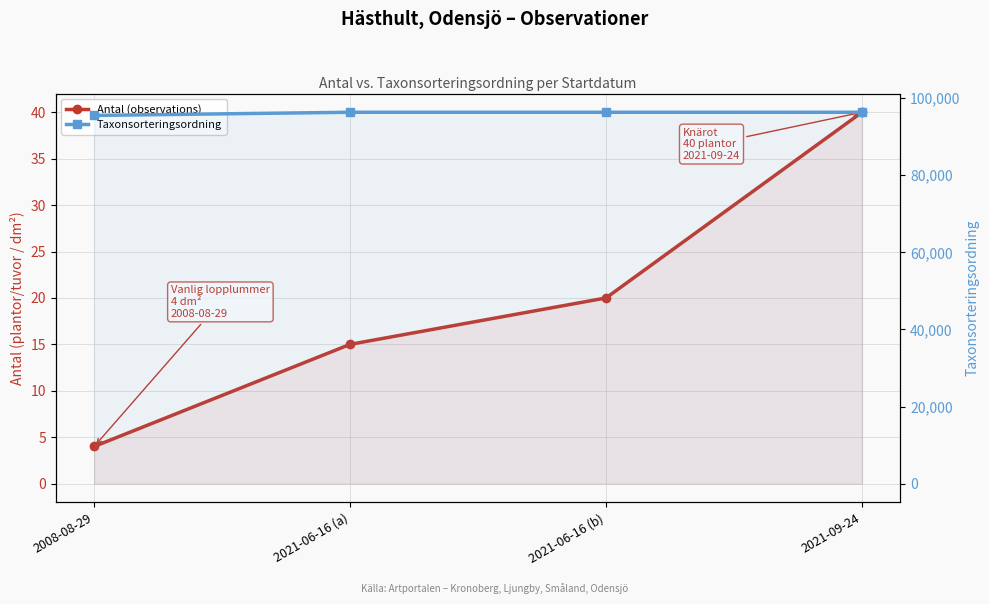

How many lines are shown in the chart?

2